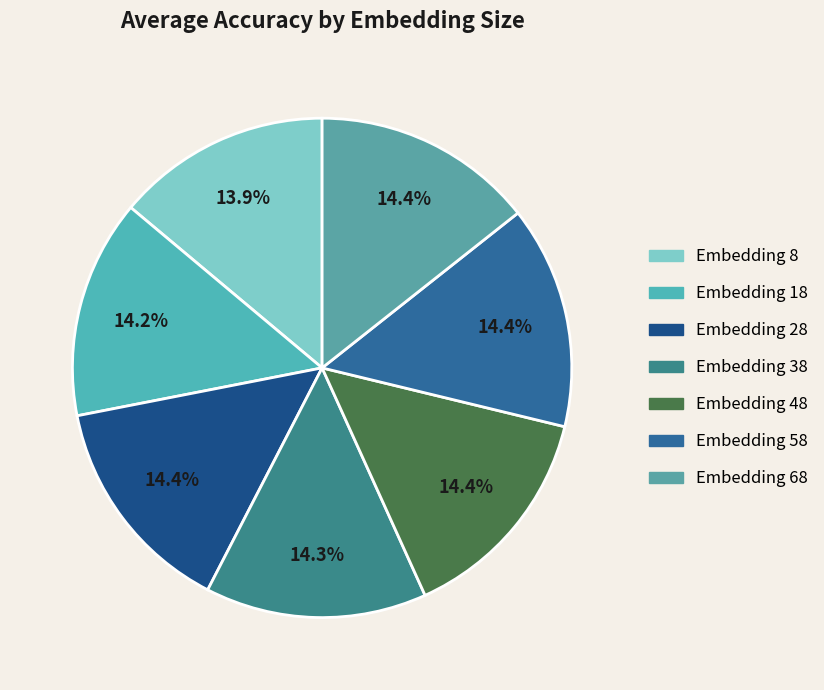

How many segments does this pie chart have?

7